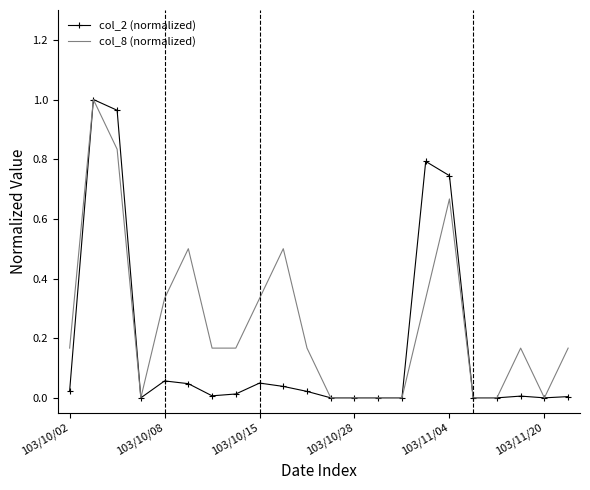

Rank the series by their average value, from lowest to highest.

col_2 (normalized), col_8 (normalized)